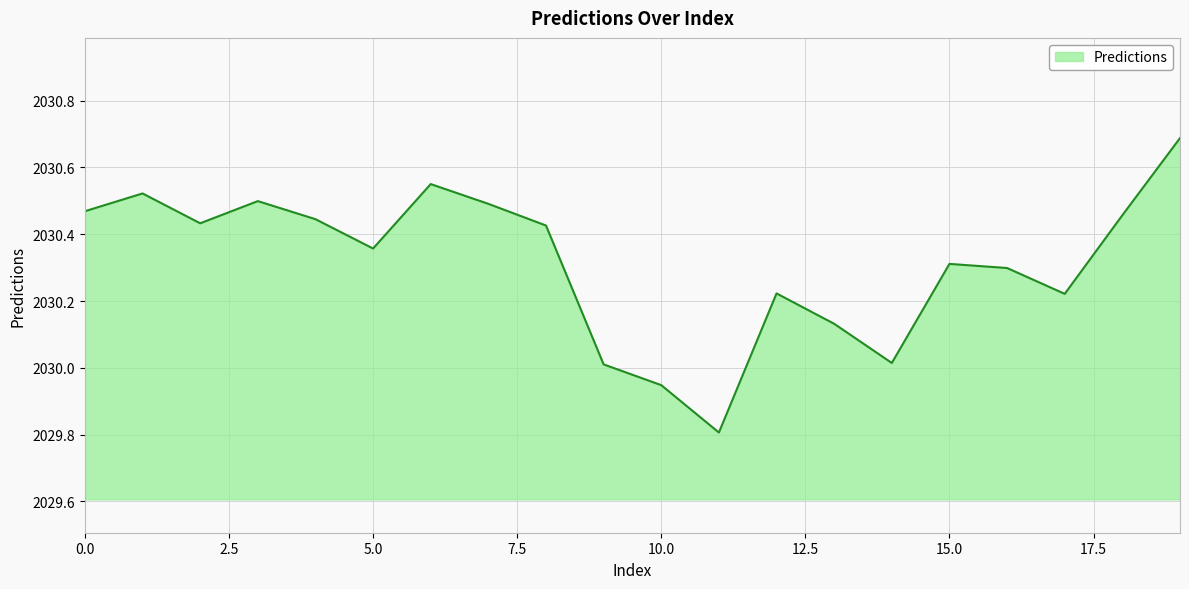

What is the maximum value shown in the chart?

2030.7